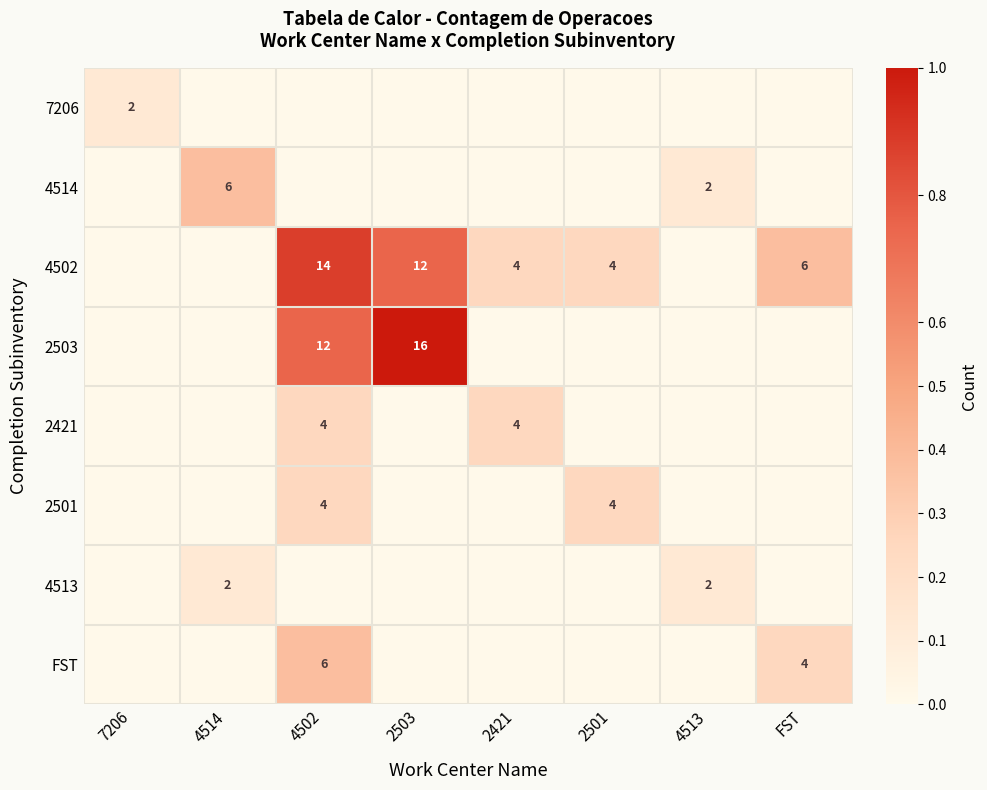

At 2501, list the series in order from largest to smallest.

4502, 2501, 7206, 4514, 2503, 2421, 4513, FST